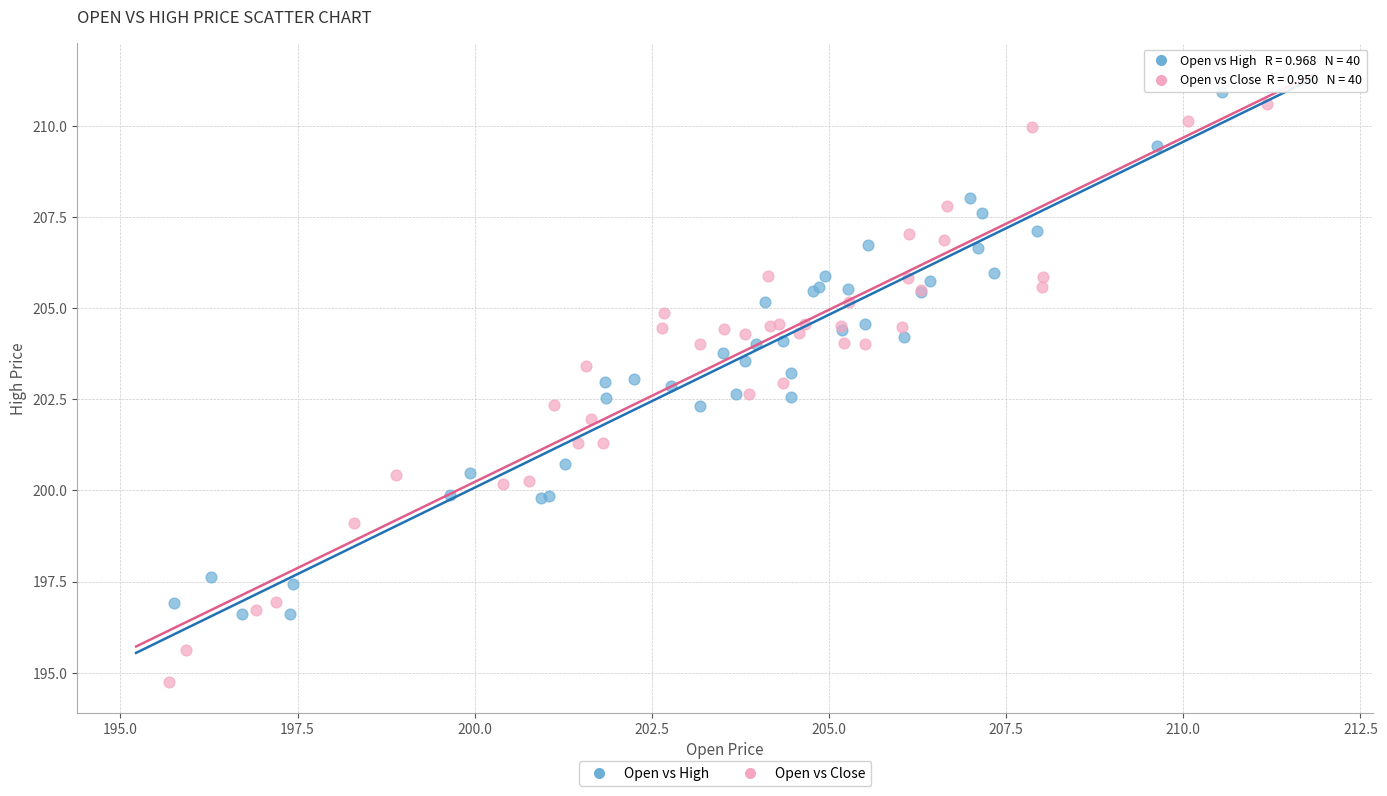

Which series contains the highest Y value?

Open vs High